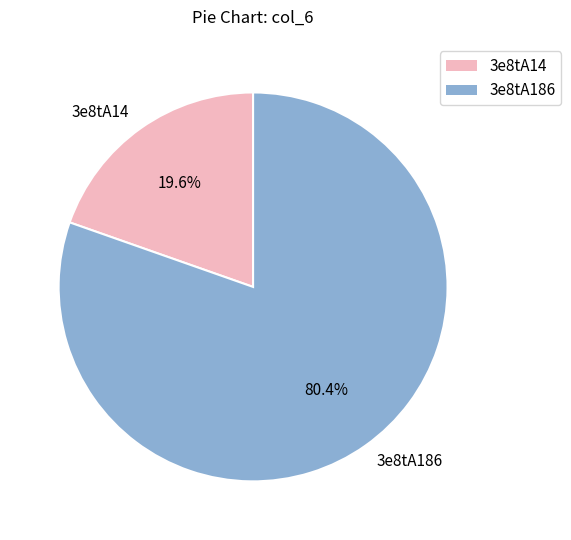

How many slices are in this pie chart?

2